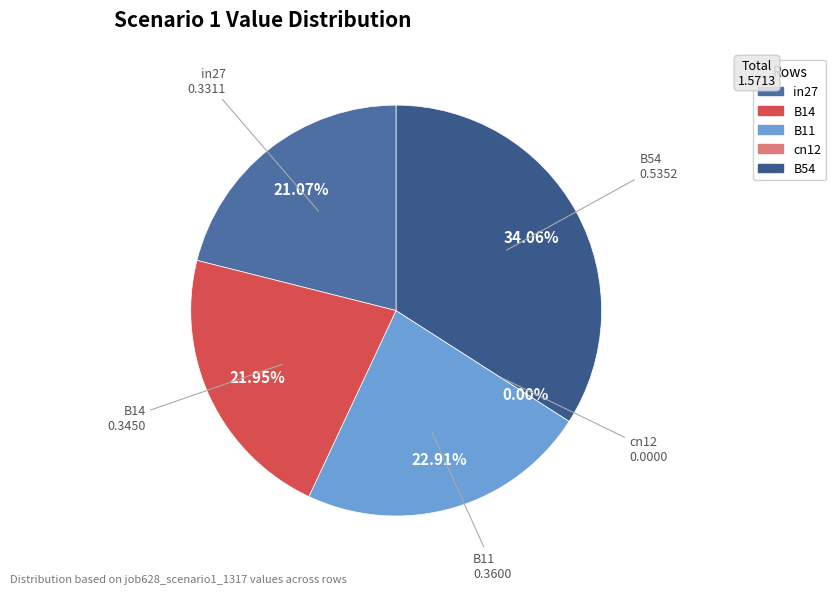

To the nearest percent, what is the combined percentage of B14 and in27?

43%